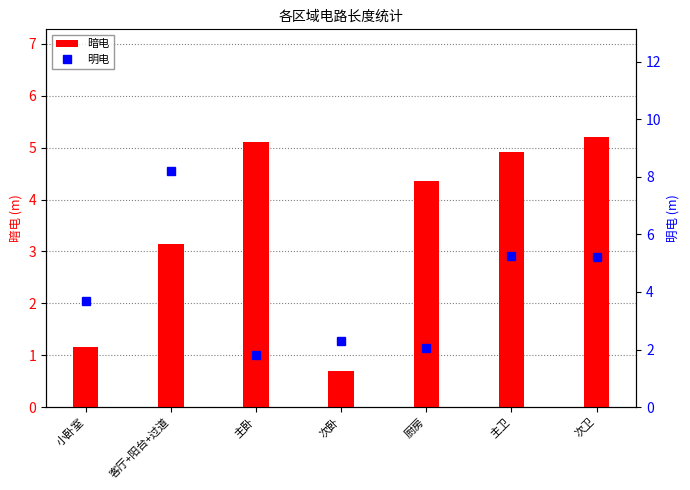

Between 主卧 and 厨房, which series saw the biggest shift?

暗电